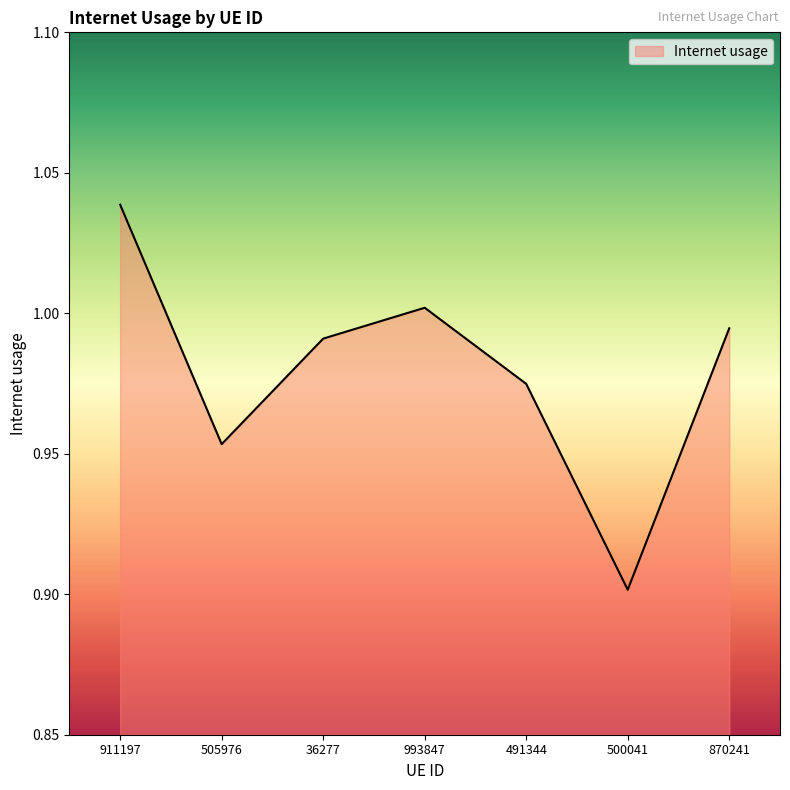

At which category does the data reach its first local valley?

505976